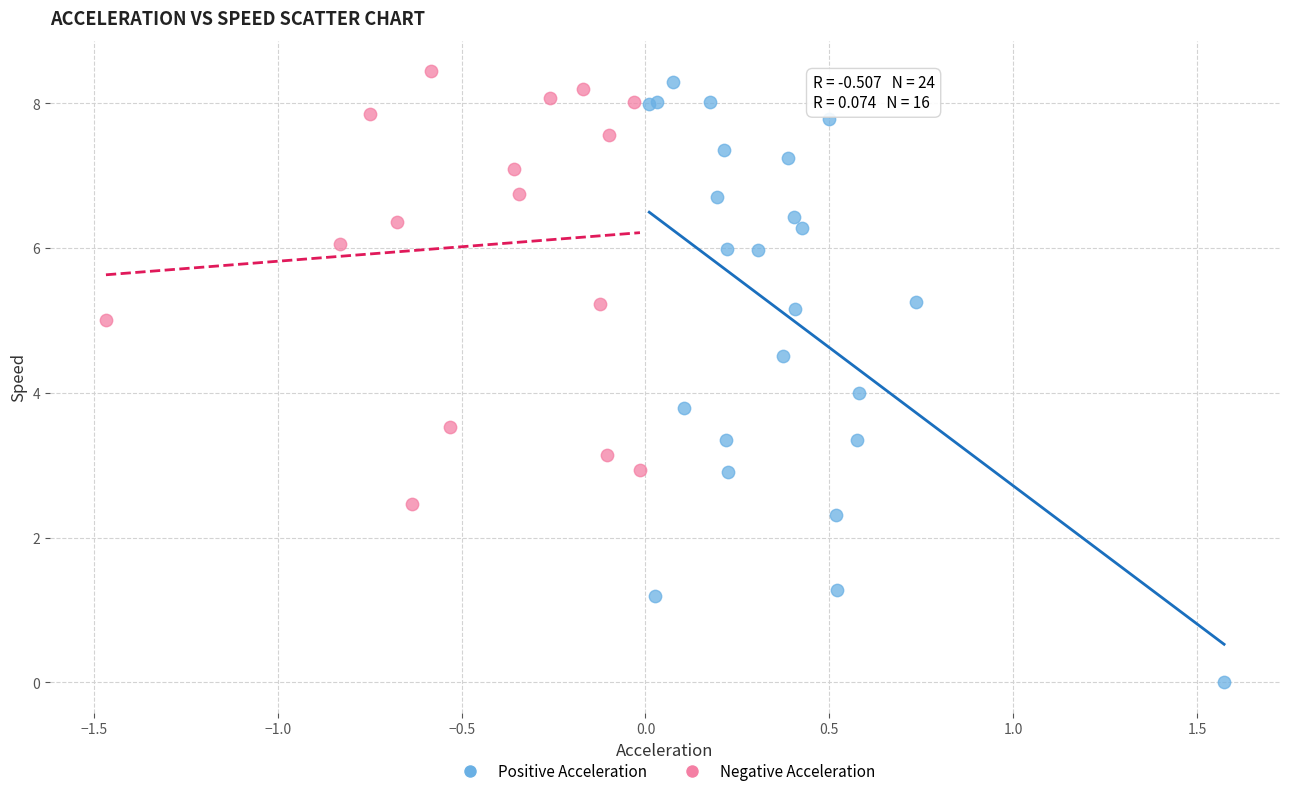

Which series has the largest Y range (max minus min)?

Positive Acceleration